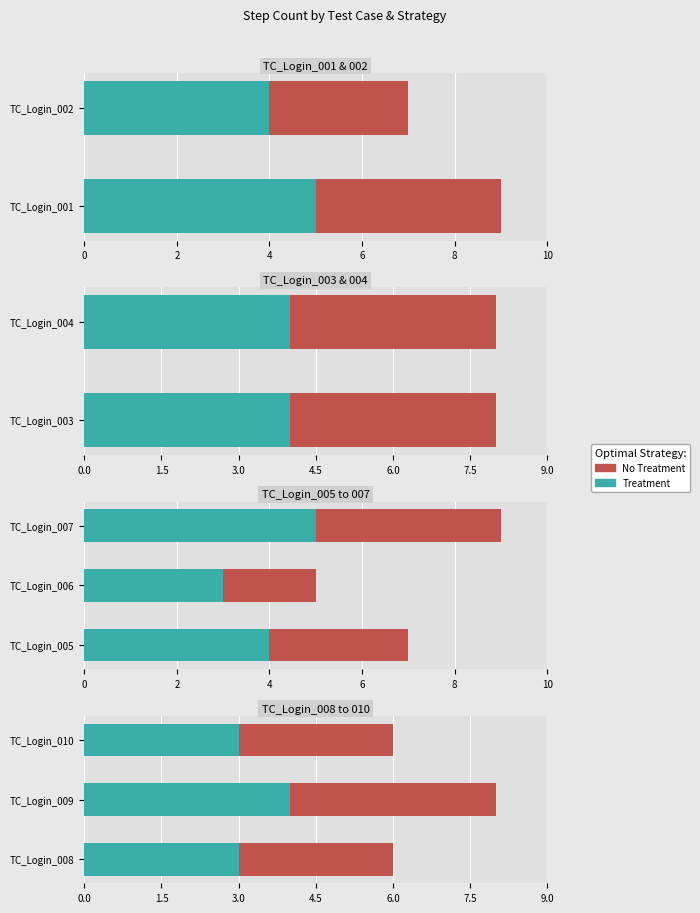

What is the value of the Treatment bar at the 3rd from the left?

3